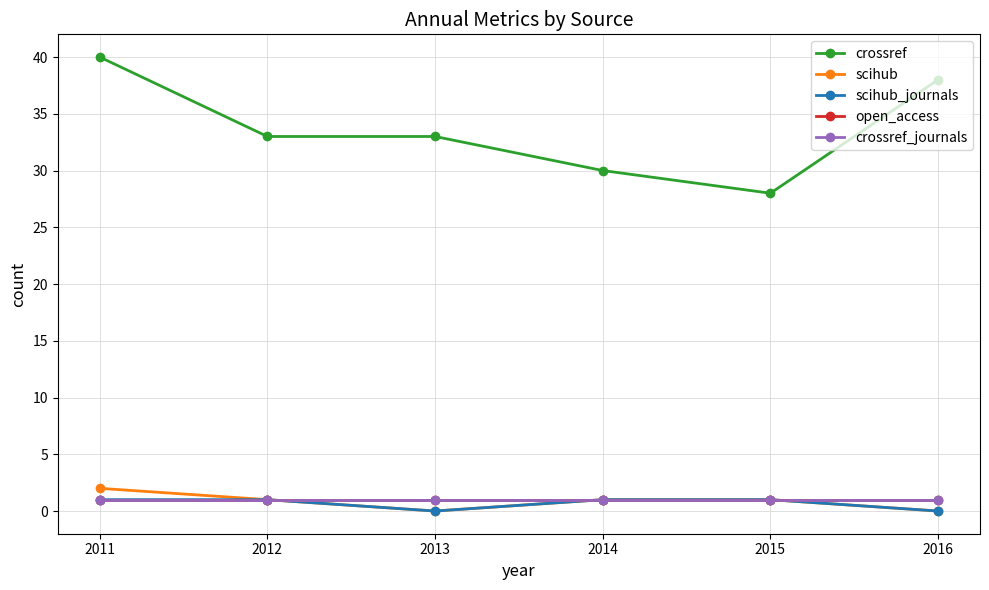

How many lines are shown in the chart?

5